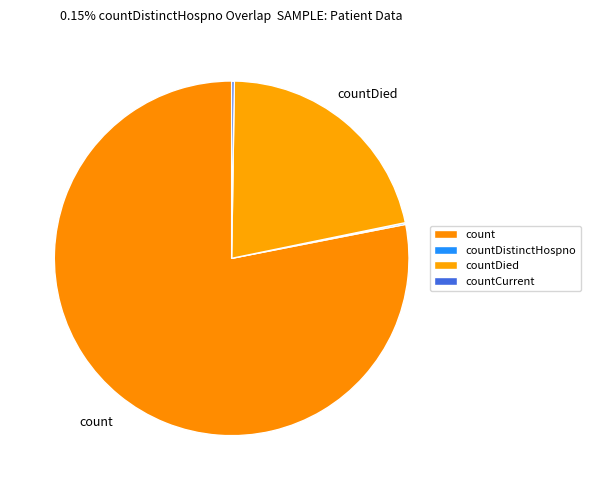

Between countDied and count, which is larger?

count